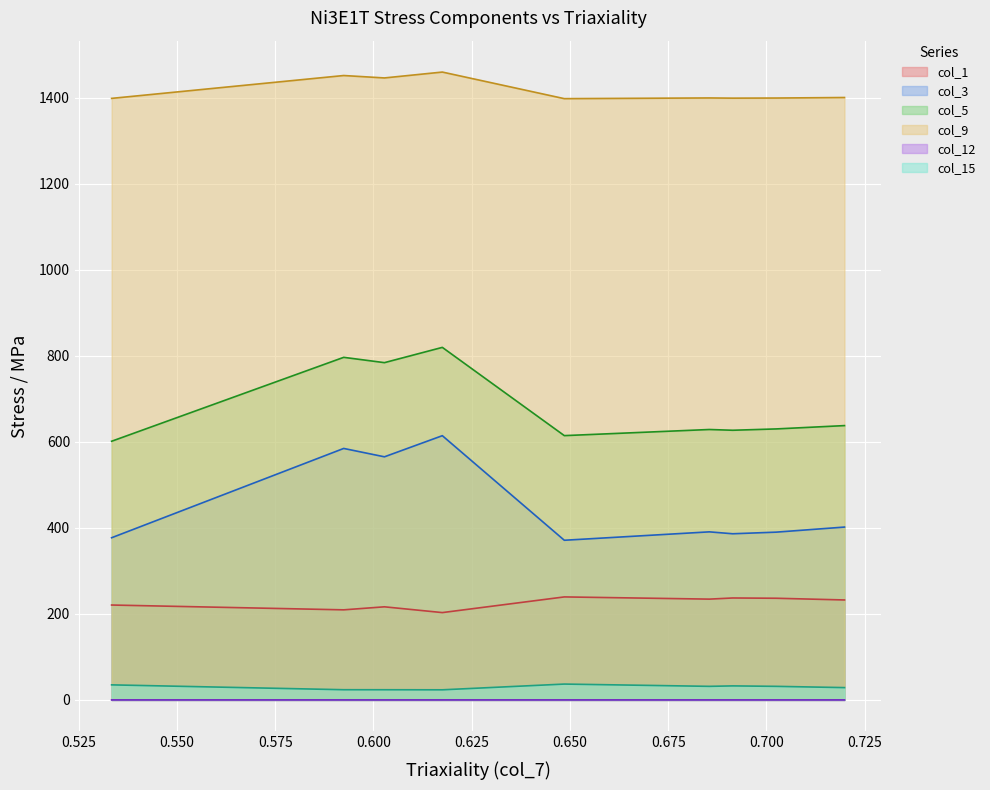

At which category does the chart reach its peak across all series?

4